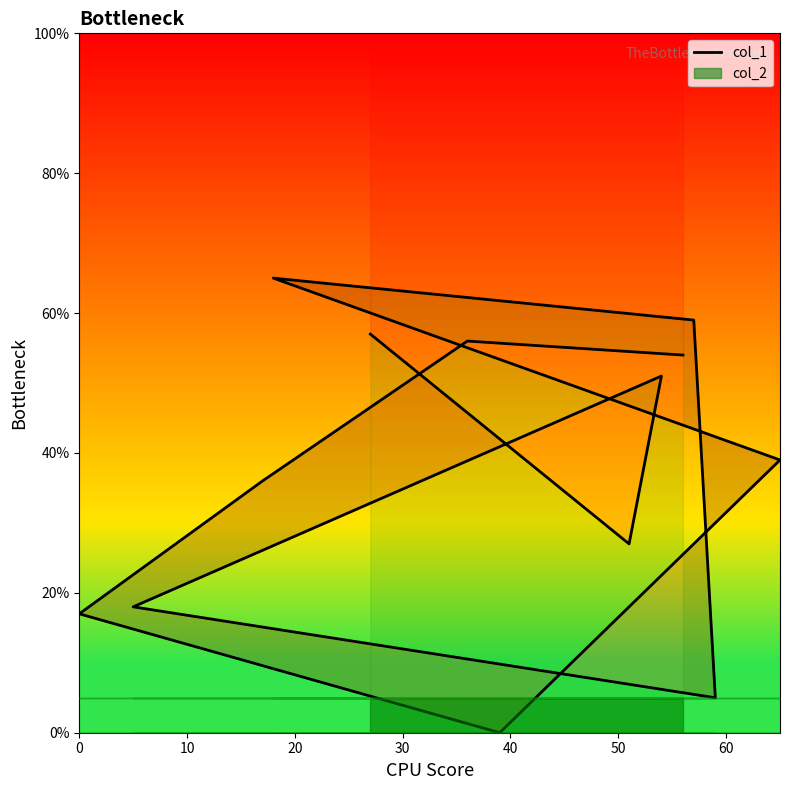

What is the sum of all values?

484